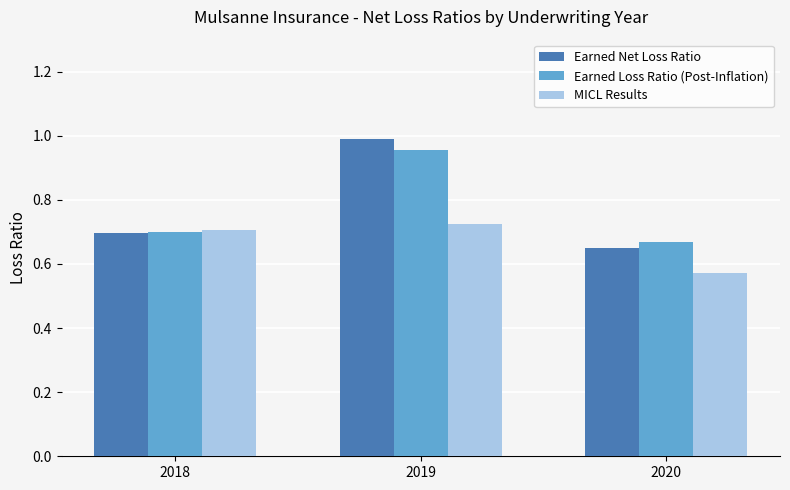

At which label is MICL Results closest to 0?

2020